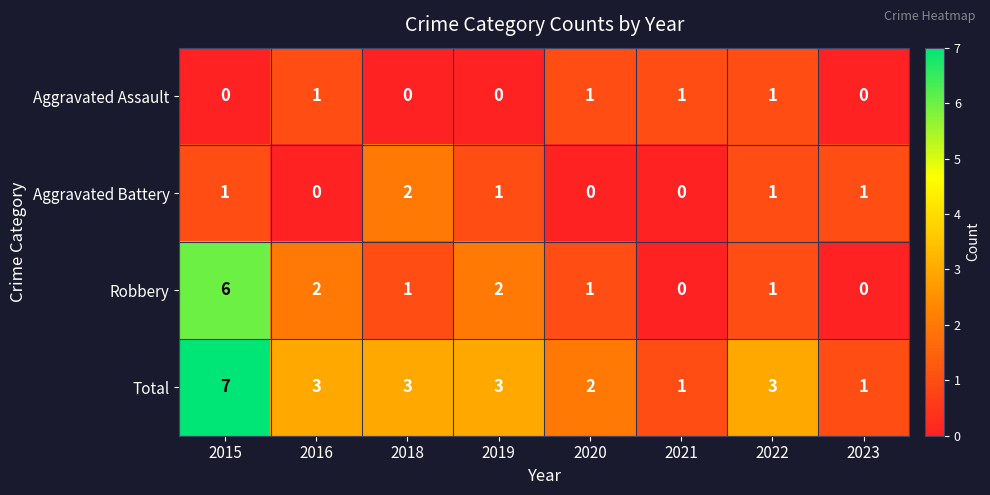

How many data points does each series have?

8